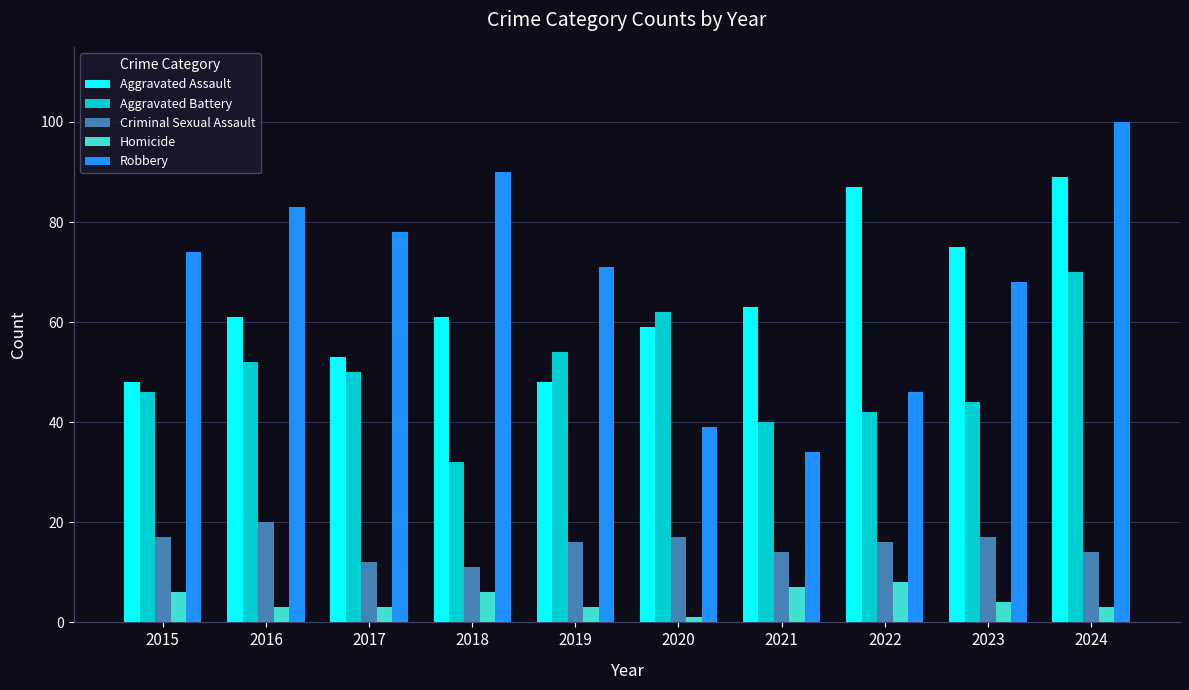

Is the value of Aggravated Battery at 2016 greater than the value of Aggravated Assault at 2019?

Yes